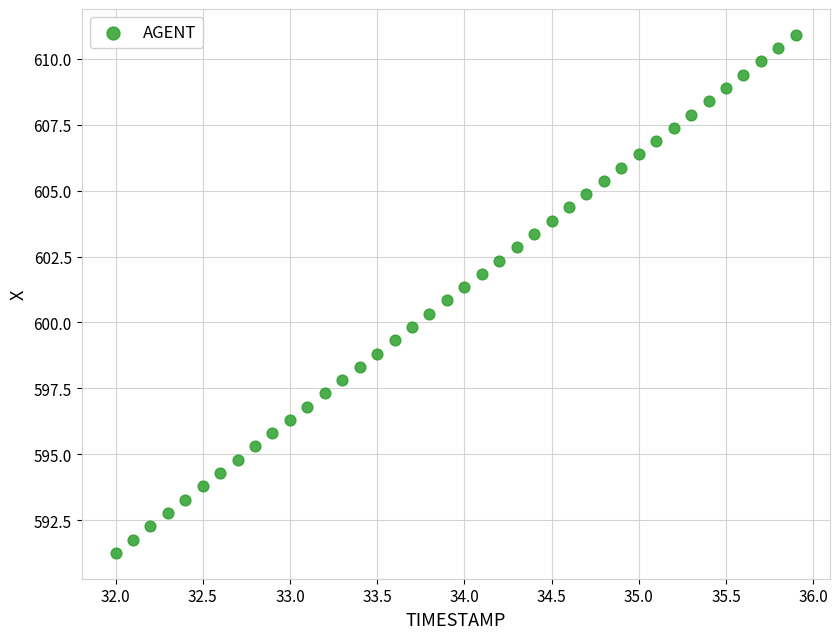

What is the range of X values (max minus min)?

3.9